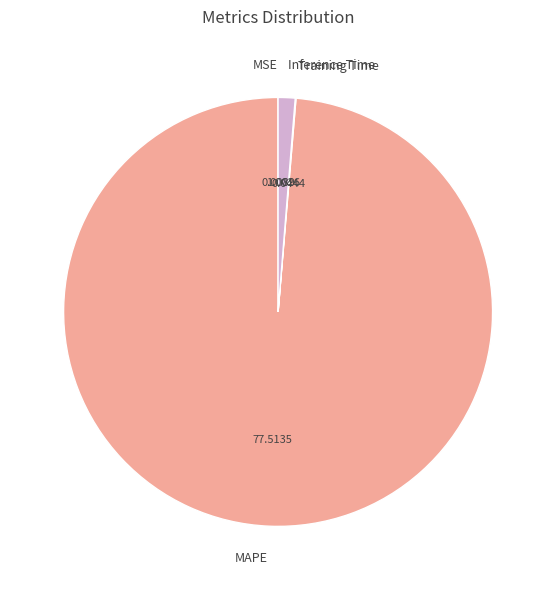

Which slice is the largest?

MAPE